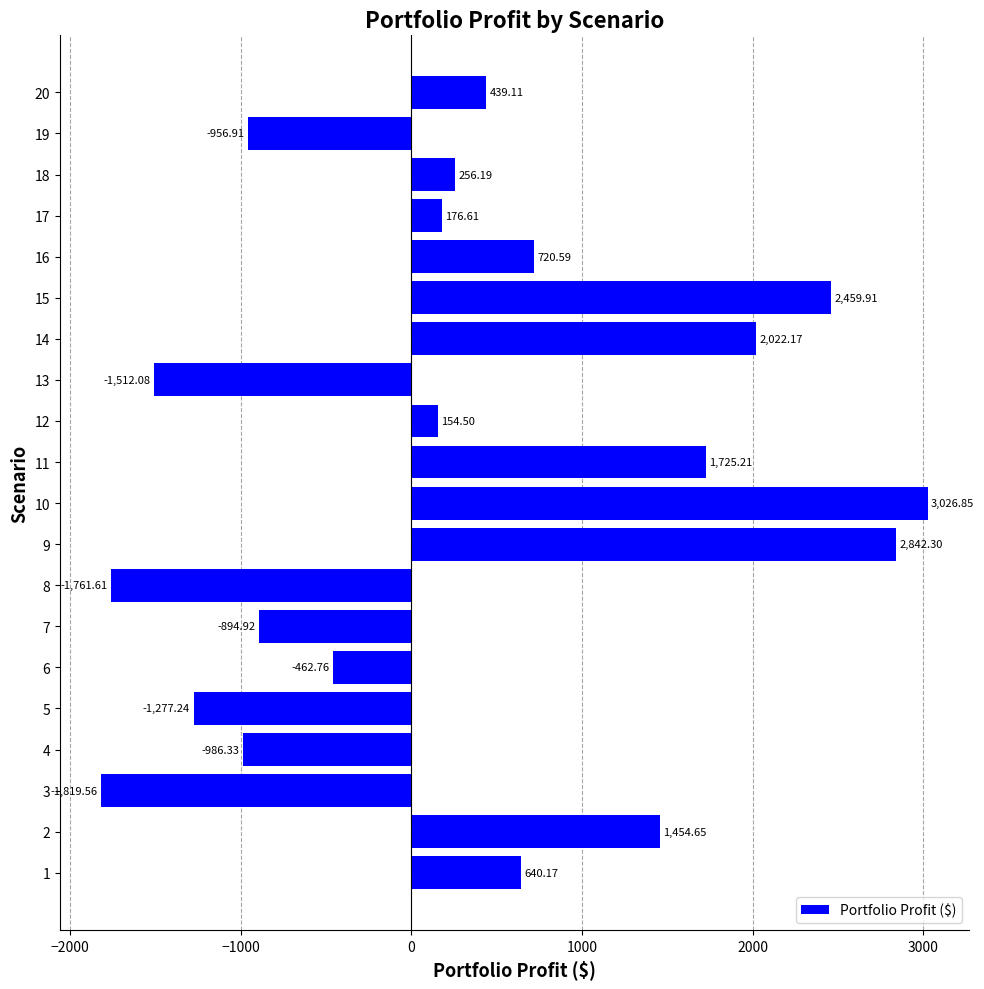

Where is the data nearest to the value 603?

1